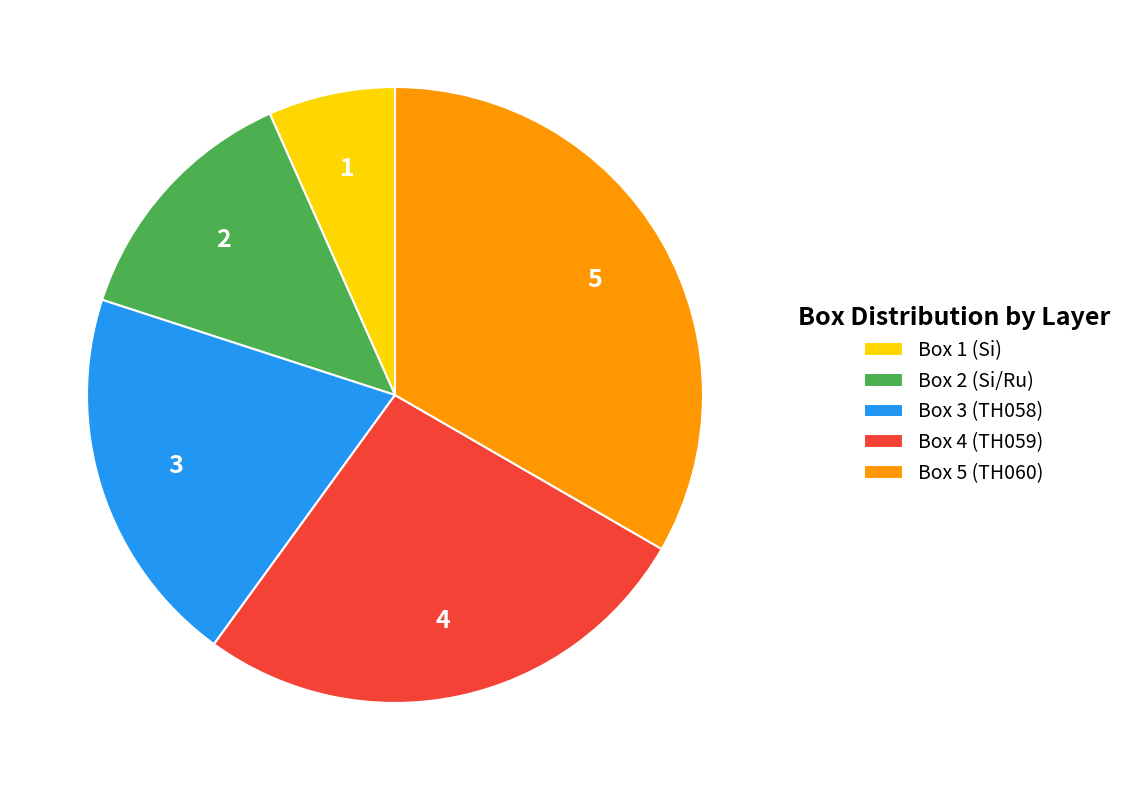

Is the sum of Box 1 (Si) and Box 4 (TH059) greater than half?

No